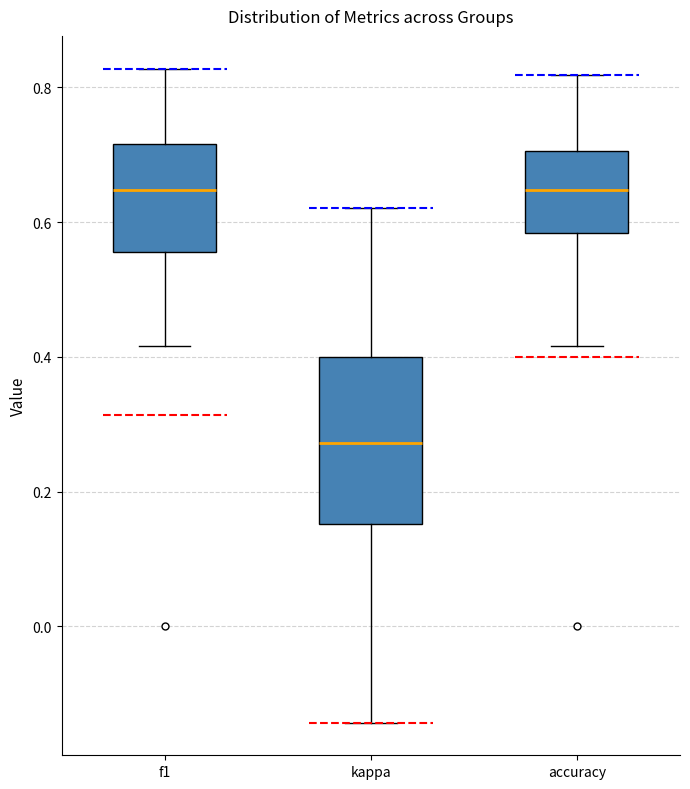

Where does the median line of the box for f1 sit on the y-axis? The values are not printed on the chart, so give them approximately, as read against the axis.

0.64